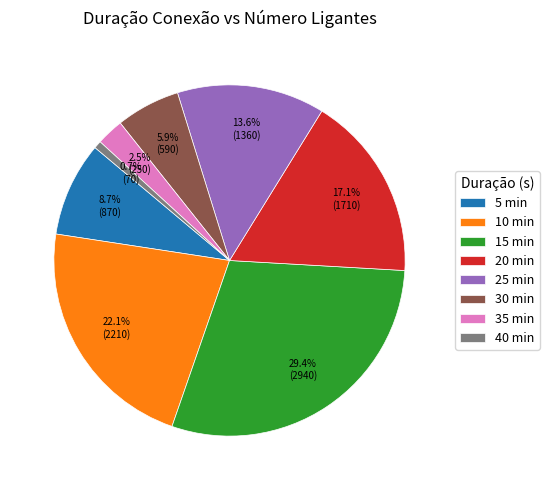

How many slices are in this pie chart?

8